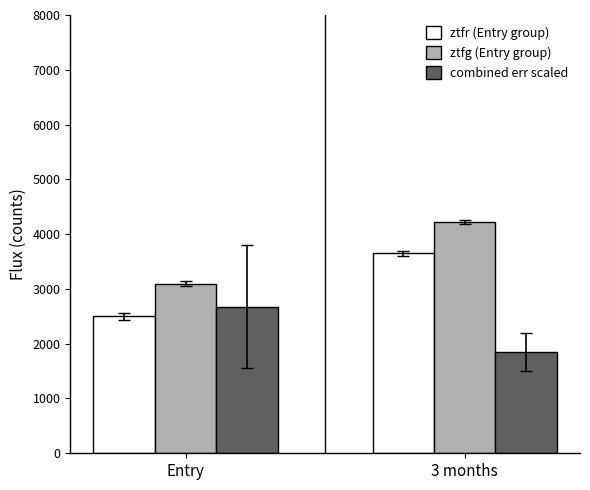

True or false: ztfr (Entry group) has a value of 2497.3 at Entry.

True